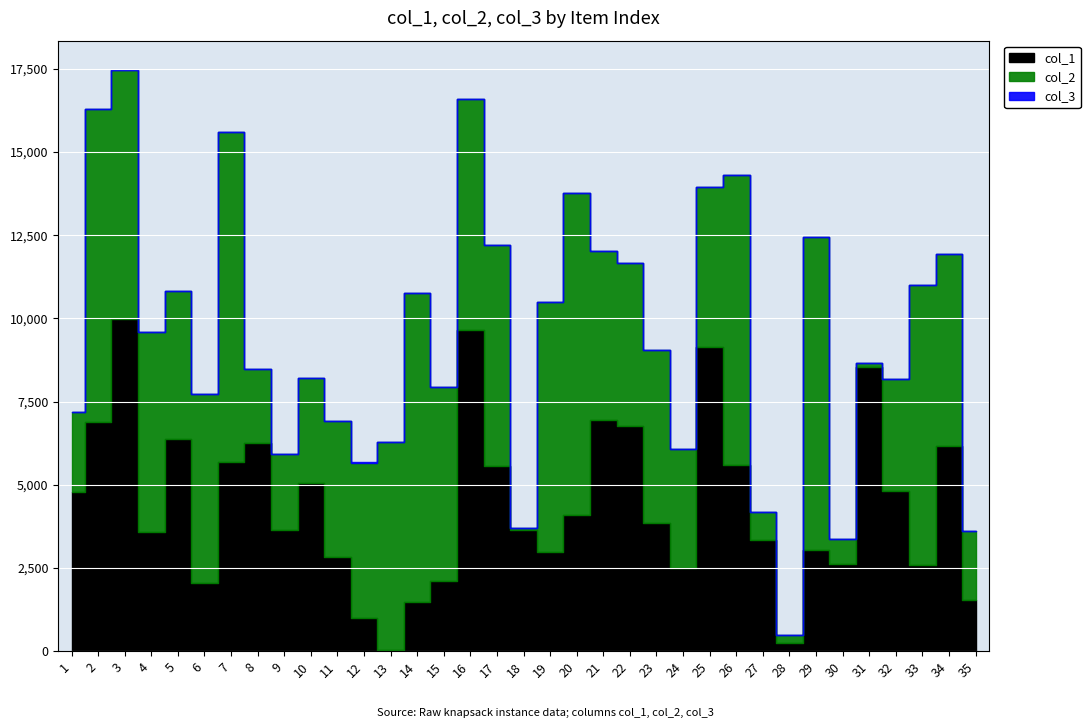

Which series has the largest range (max minus min)?

col_1